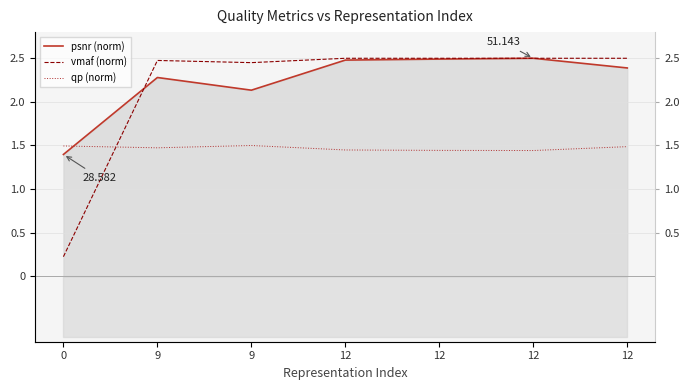

How many data points in psnr (norm) are above 2?

6